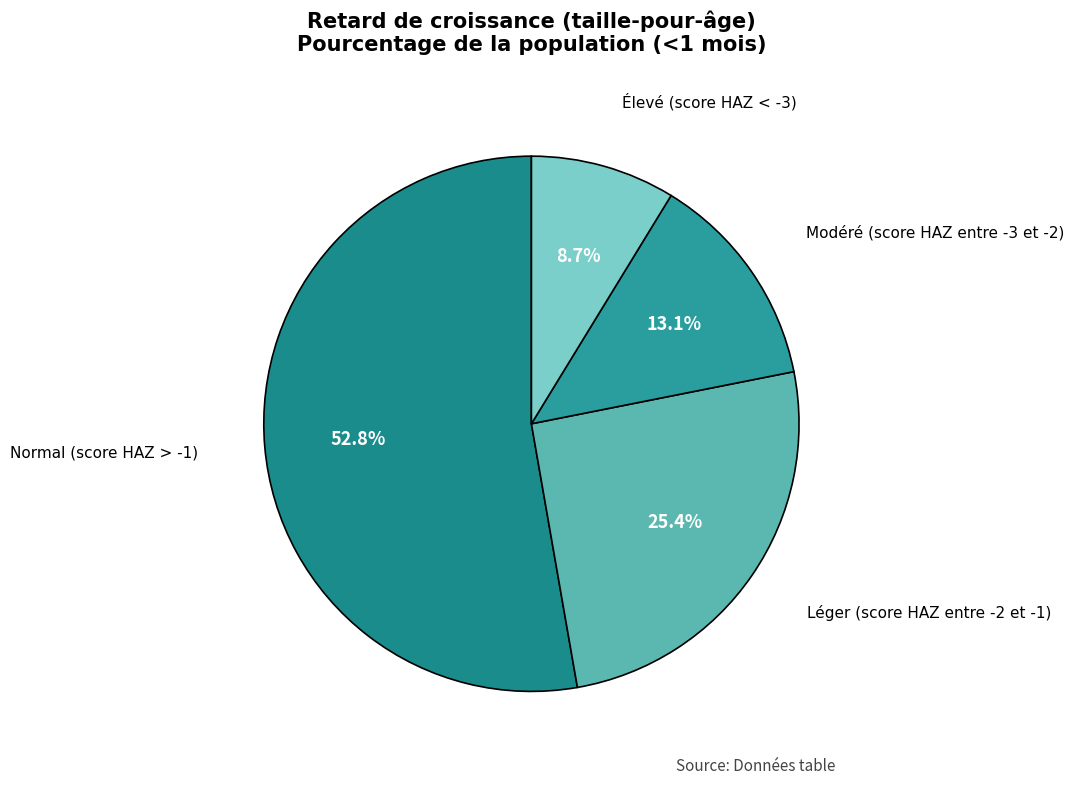

How many slices are in this pie chart?

4